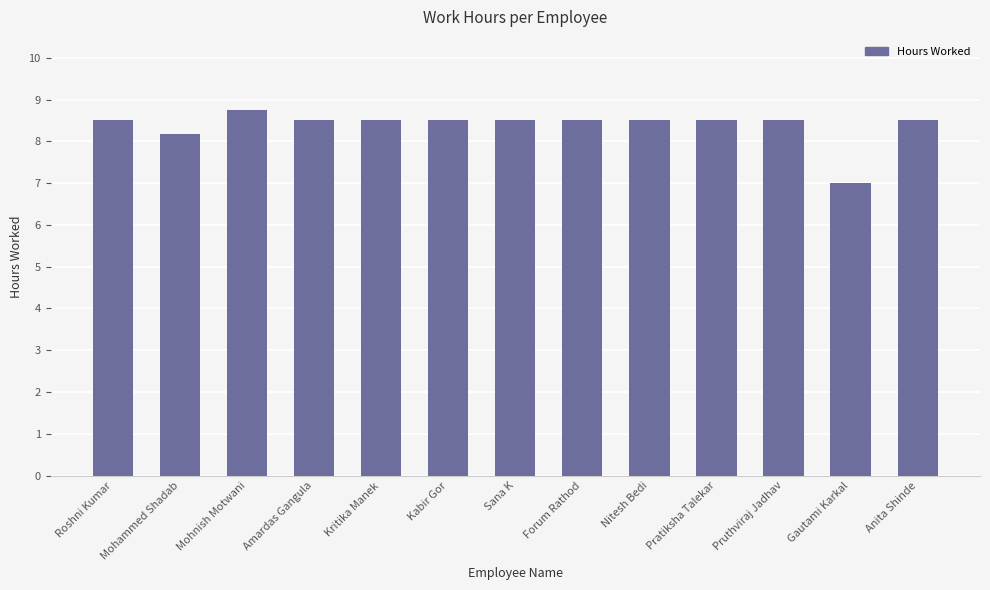

At which category does the chart reach its minimum across all series?

Gautami Karkal